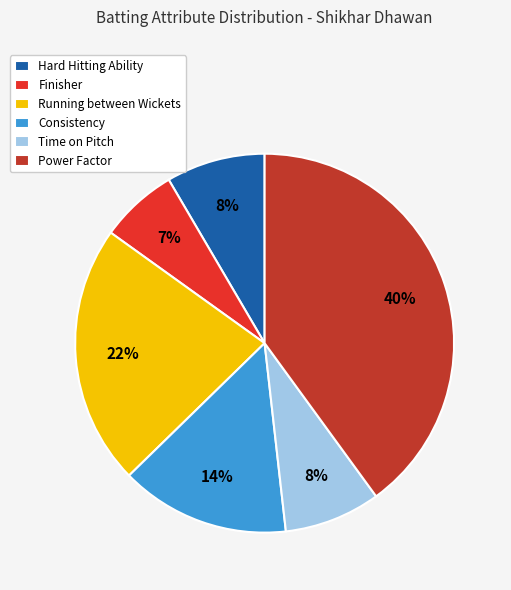

Is there a majority slice in this chart?

No